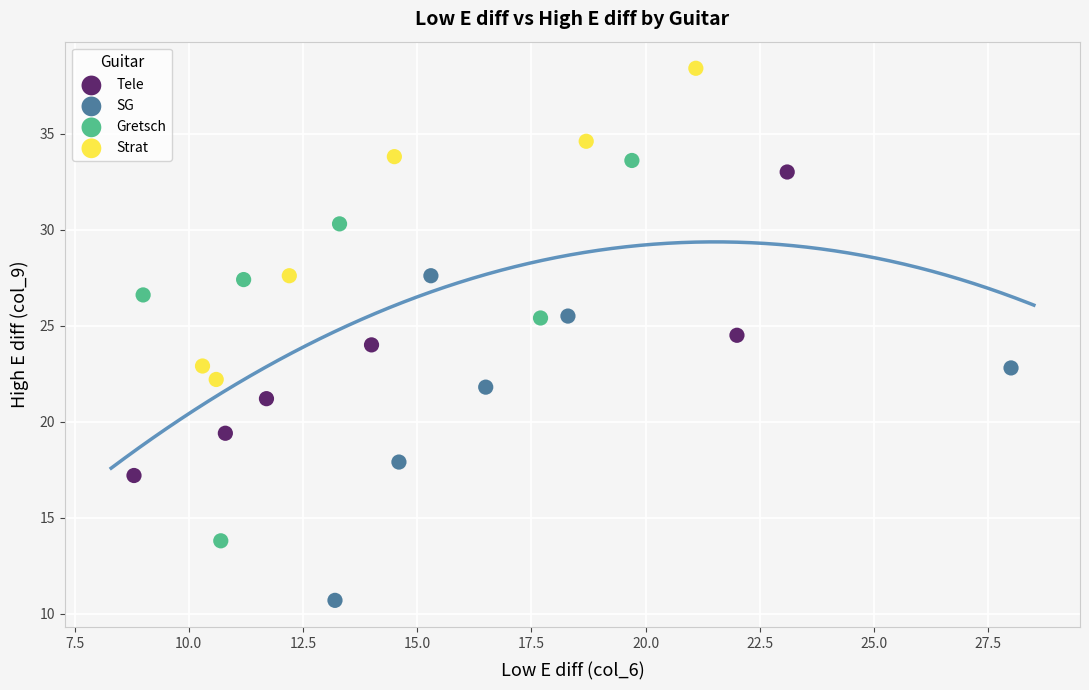

What are all the series names shown in the legend?

Tele, SG, Gretsch, Strat